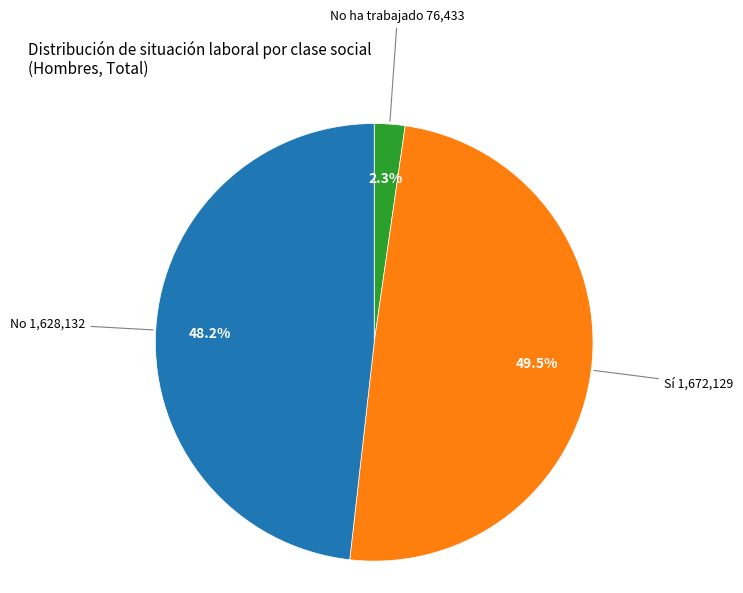

Does any single category account for the majority?

No